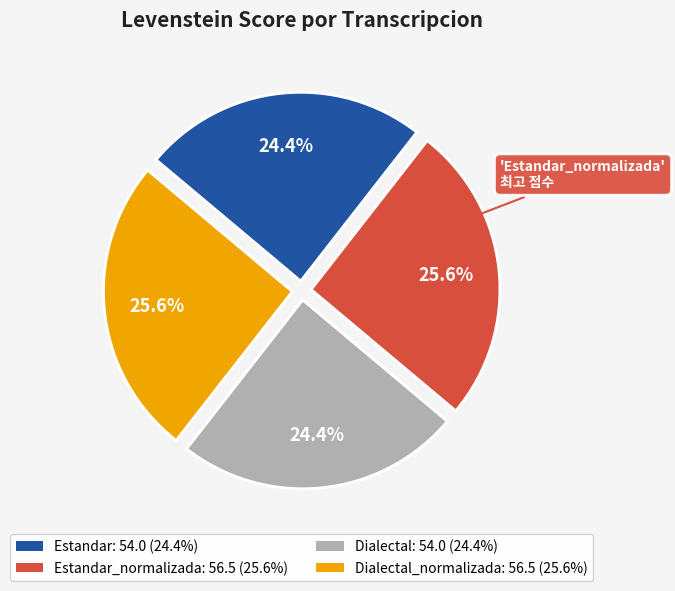

Count the number of slices in the pie.

4